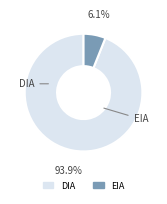

What is the majority slice?

DIA